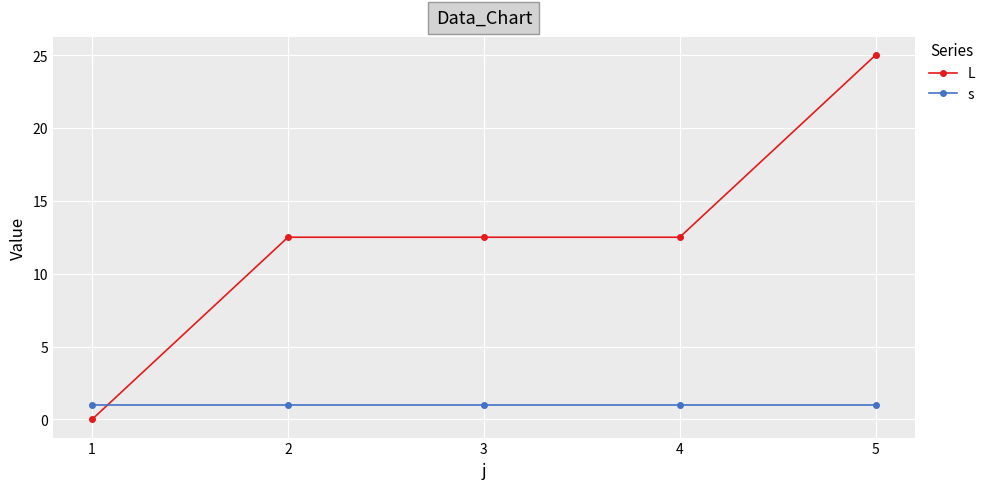

Which series has the largest total across all categories?

L